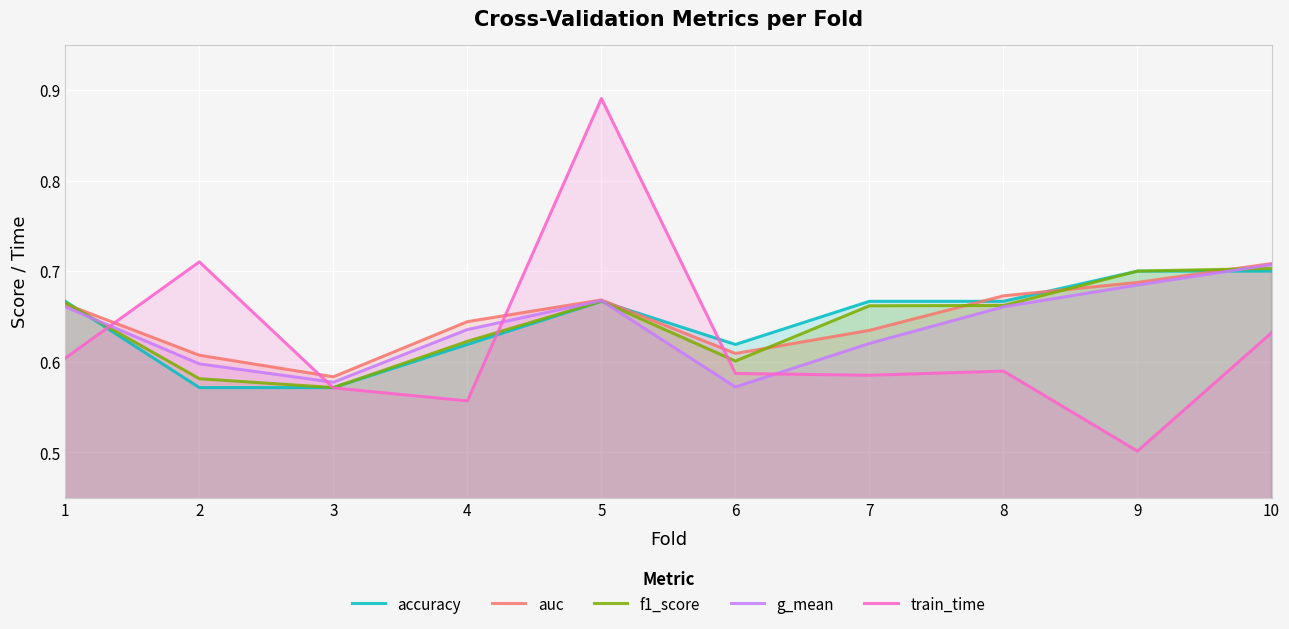

Reading right to left, extract all data points from this chart.

accuracy: 0.7	0.7	0.7	0.7	0.6	0.7	0.6	0.6	0.6	0.7
auc: 0.7	0.7	0.7	0.6	0.6	0.7	0.6	0.6	0.6	0.7
f1_score: 0.7	0.7	0.7	0.7	0.6	0.7	0.6	0.6	0.6	0.7
g_mean: 0.7	0.7	0.7	0.6	0.6	0.7	0.6	0.6	0.6	0.7
train_time: 0.6	0.5	0.6	0.6	0.6	0.9	0.6	0.6	0.7	0.6